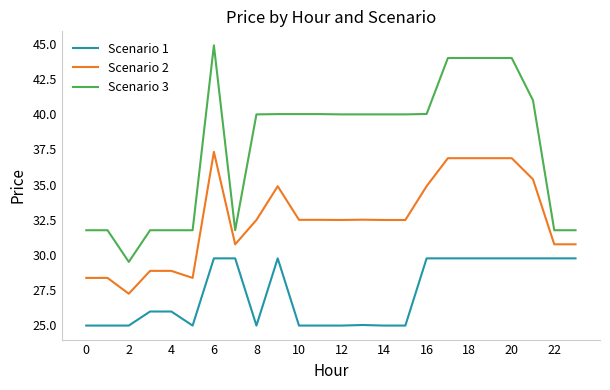

What is the difference between the maximum and minimum values in the Scenario 2 series?

10.1